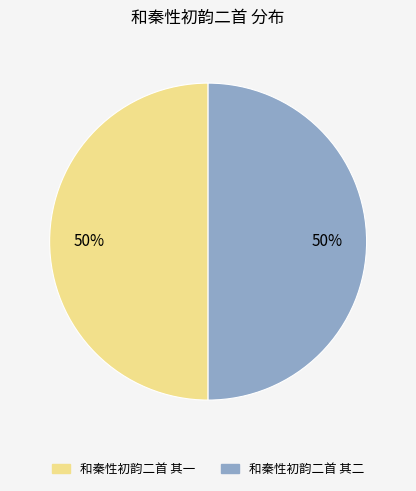

How many segments does this pie chart have?

2